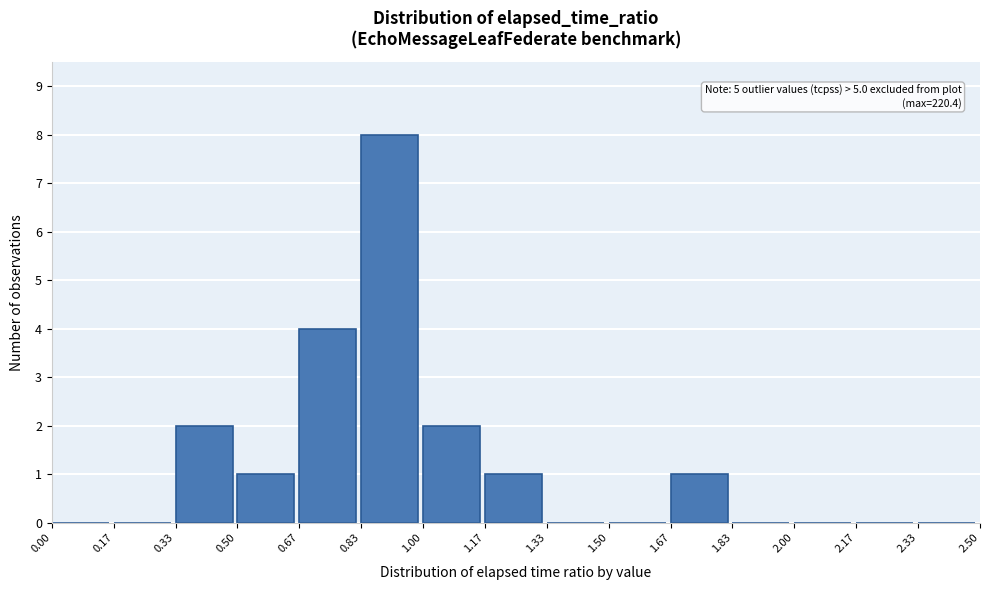

Over which range of the x-axis is the bar tallest?

0.83 to 1.00